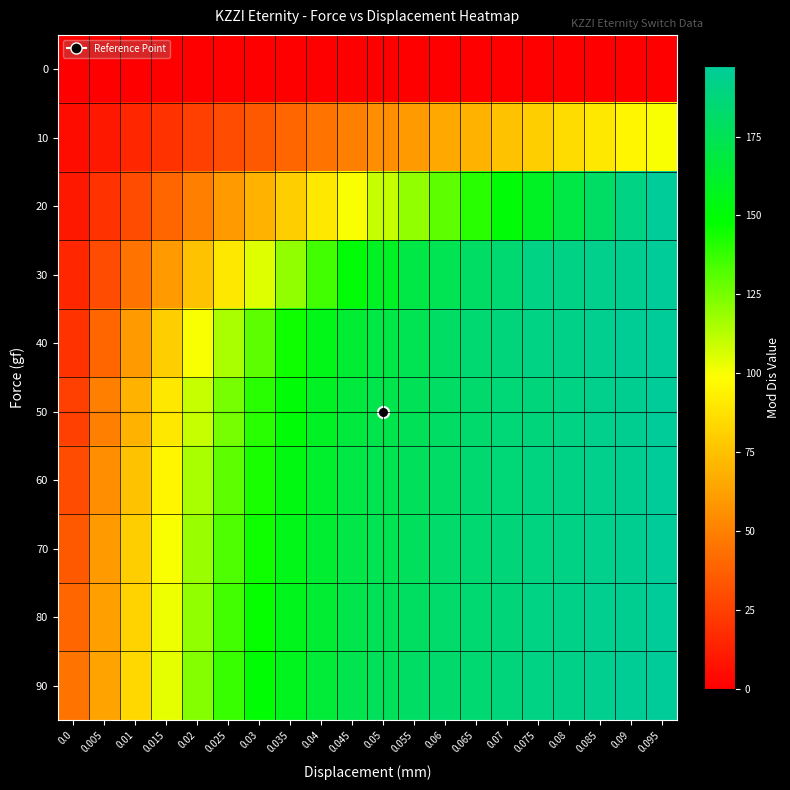

Reading left to right, transcribe all the data shown in this chart.

0: 0.0=0	0.005=0	0.01=0	0.015=0	0.02=0	0.025=0	0.03=0	0.035=0	0.04=0	0.045=0	0.05=0	0.055=0	0.06=0	0.065=0	0.07=0	0.075=0	0.08=0	0.085=0	0.09=0	0.095=0
10: 0.0=5	0.005=10	0.01=15	0.015=20	0.02=25	0.025=30	0.03=35	0.035=40	0.04=45	0.045=50	0.05=55	0.055=60	0.06=65	0.065=70	0.07=75	0.075=80	0.08=85	0.085=90	0.09=95	0.095=100
20: 0.0=10	0.005=20	0.01=30	0.015=40	0.02=50	0.025=60	0.03=70	0.035=80	0.04=90	0.045=100	0.05=110	0.055=120	0.06=130	0.065=140	0.07=150	0.075=160	0.08=170	0.085=180	0.09=190	0.095=197
30: 0.0=15	0.005=30	0.01=45	0.015=60	0.02=75	0.025=90	0.03=105	0.035=120	0.04=135	0.045=150	0.05=160	0.055=170	0.06=175	0.065=180	0.07=185	0.075=190	0.08=191	0.085=193	0.09=195	0.095=197
40: 0.0=20	0.005=40	0.01=60	0.015=80	0.02=100	0.025=115	0.03=130	0.035=145	0.04=155	0.045=165	0.05=170	0.055=175	0.06=180	0.065=185	0.07=188	0.075=190	0.08=192	0.085=194	0.09=196	0.095=197
50: 0.0=25	0.005=50	0.01=70	0.015=90	0.02=110	0.025=125	0.03=140	0.035=150	0.04=160	0.045=168	0.05=172	0.055=176	0.06=180	0.065=183	0.07=186	0.075=188	0.08=190	0.085=193	0.09=195	0.095=197
60: 0.0=30	0.005=55	0.01=75	0.015=95	0.02=115	0.025=130	0.03=143	0.035=153	0.04=162	0.045=170	0.05=174	0.055=177	0.06=181	0.065=184	0.07=186	0.075=189	0.08=191	0.085=193	0.09=195	0.095=197
70: 0.0=35	0.005=60	0.01=80	0.015=100	0.02=118	0.025=133	0.03=145	0.035=155	0.04=164	0.045=171	0.05=175	0.055=178	0.06=182	0.065=185	0.07=187	0.075=189	0.08=191	0.085=193	0.09=195	0.095=197
80: 0.0=40	0.005=62	0.01=82	0.015=102	0.02=120	0.025=135	0.03=147	0.035=157	0.04=165	0.045=172	0.05=176	0.055=179	0.06=182	0.065=185	0.07=187	0.075=190	0.08=192	0.085=194	0.09=195	0.095=197
90: 0.0=45	0.005=64	0.01=84	0.015=104	0.02=122	0.025=137	0.03=149	0.035=158	0.04=166	0.045=173	0.05=177	0.055=180	0.06=183	0.065=185	0.07=188	0.075=190	0.08=192	0.085=194	0.09=196	0.095=197